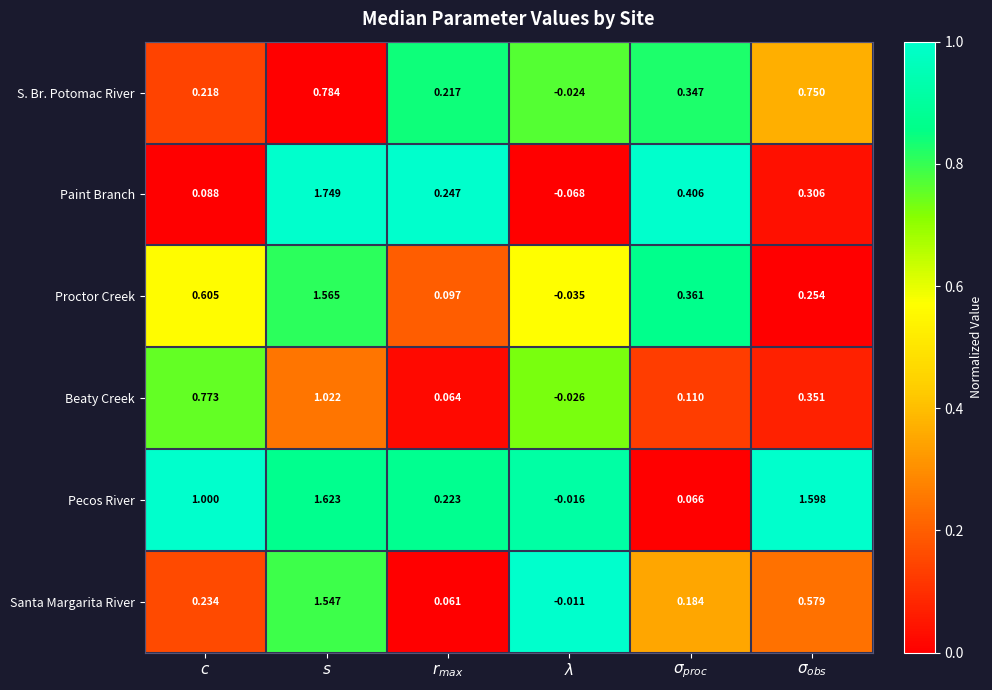

Which series has the largest range (max minus min)?

Paint Branch